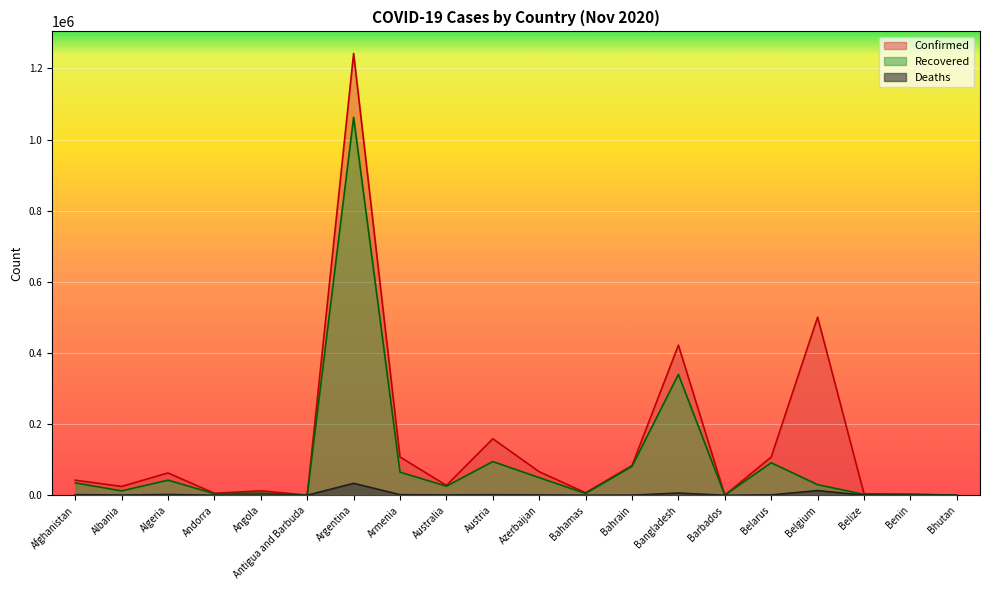

What position from the right is Austria?

11